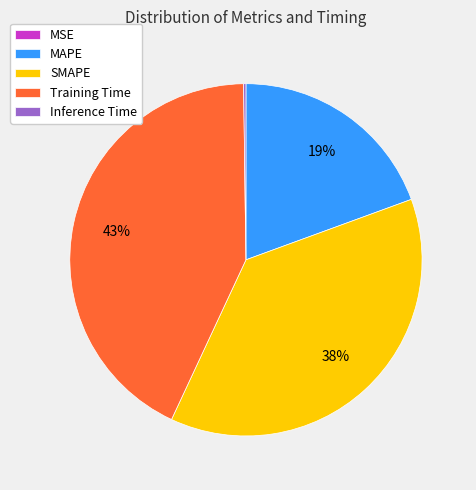

True or false: Training Time accounts for 48% of the total.

False